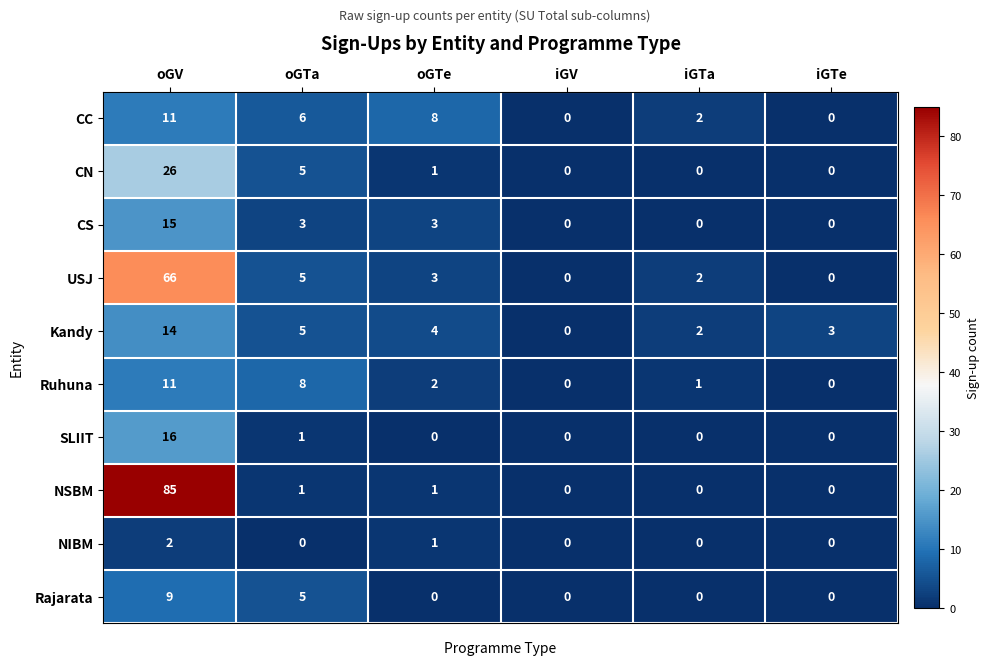

What is the sum of all CS values?

21